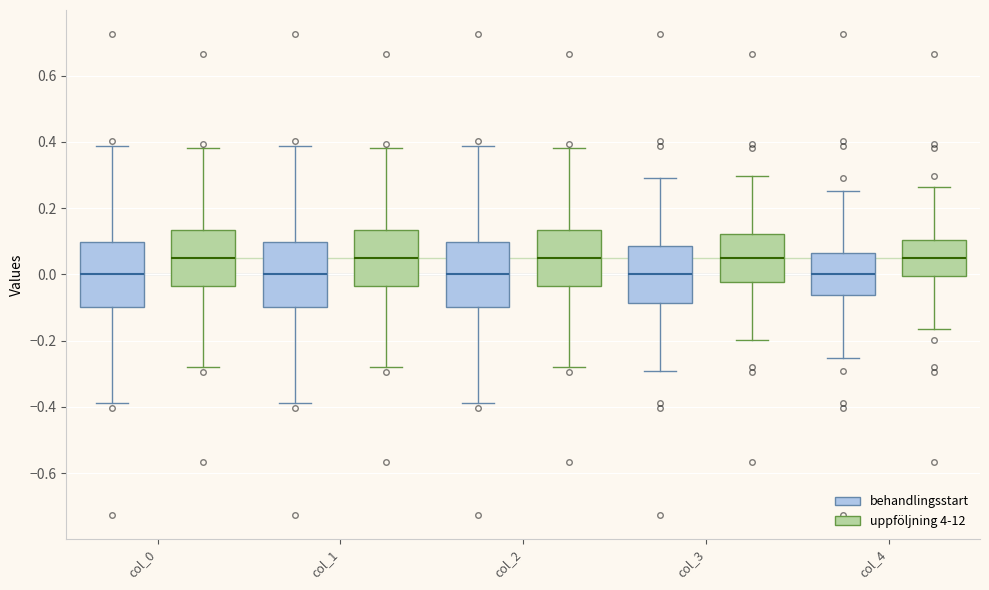

Where does the upper whisker of the box for col_3 (behandlingsstart) end on the y-axis? The values are not printed on the chart, so give them approximately, as read against the axis.

0.30